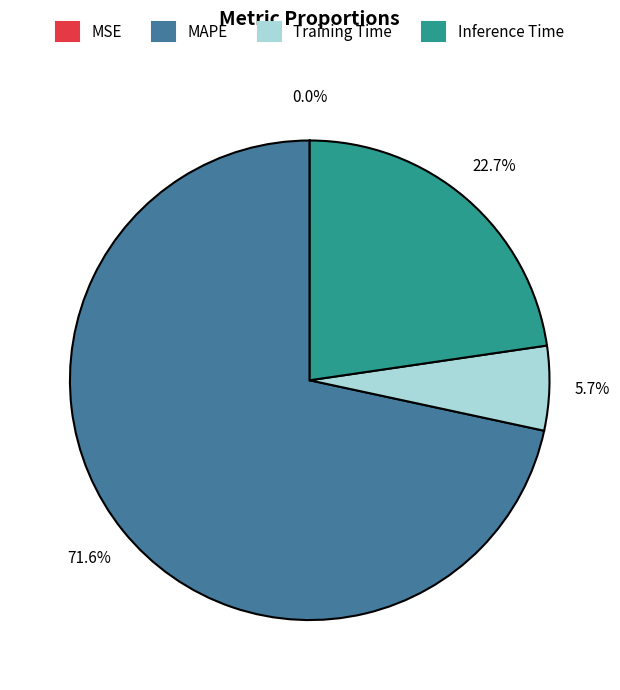

Between MAPE and Training Time, which is larger?

MAPE